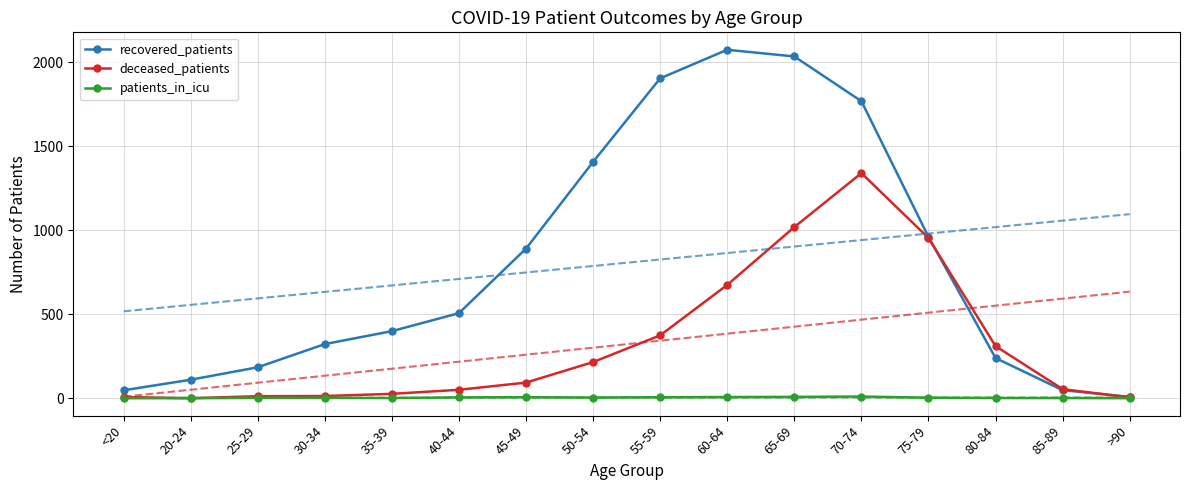

The patients_in_icu series shows 9 at 40-44. True or false?

False